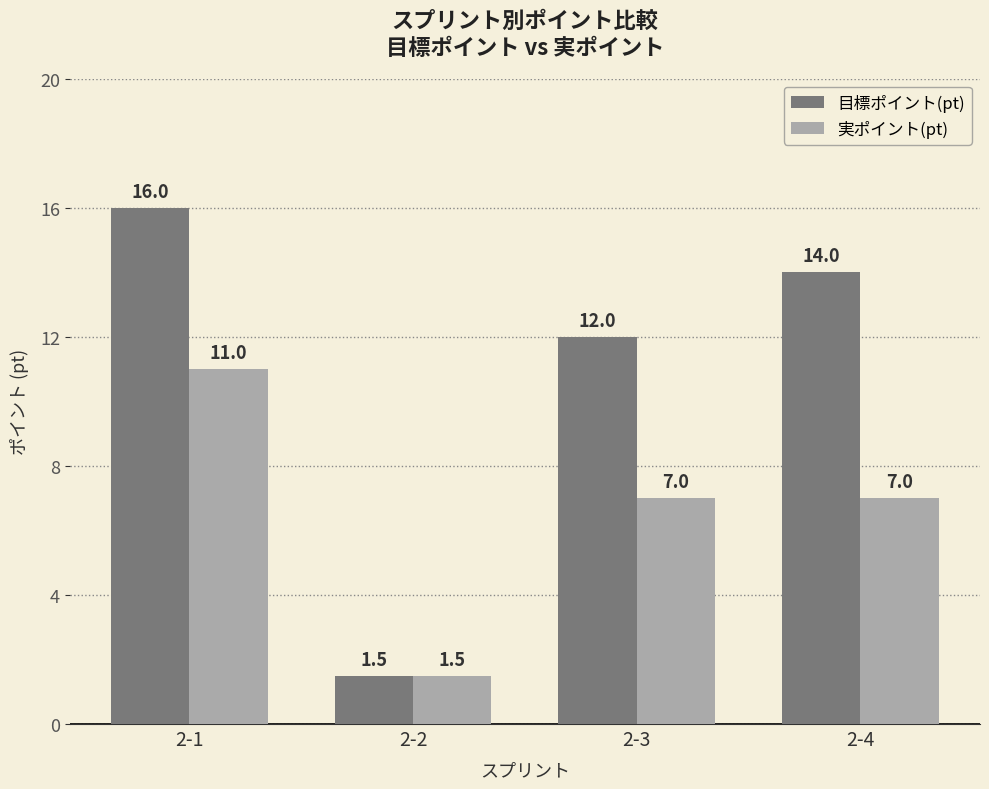

The value of 目標ポイント(pt) at 2-3 is 4.6. True or false?

False